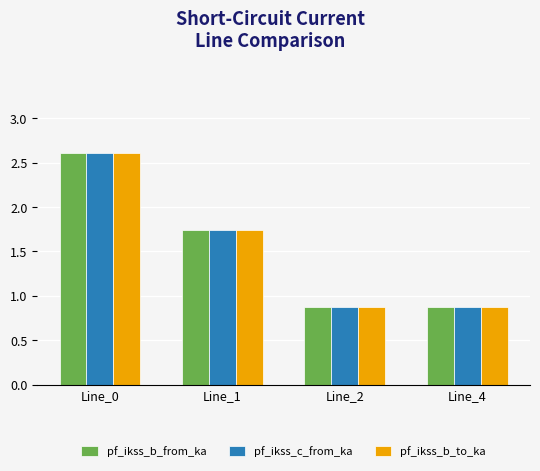

What is the average value of the pf_ikss_b_to_ka series?

1.5